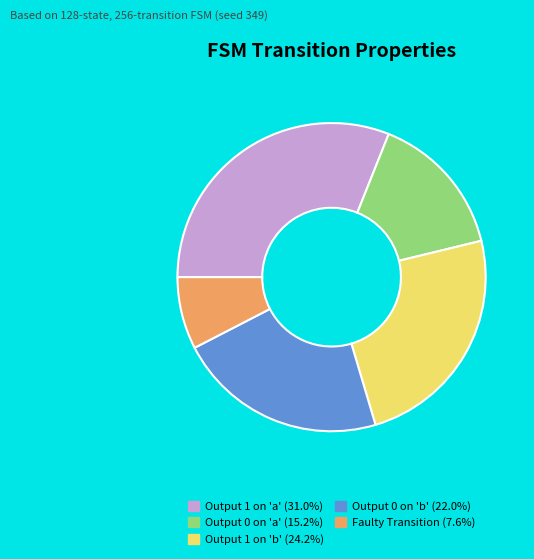

Does any single category account for the majority?

No